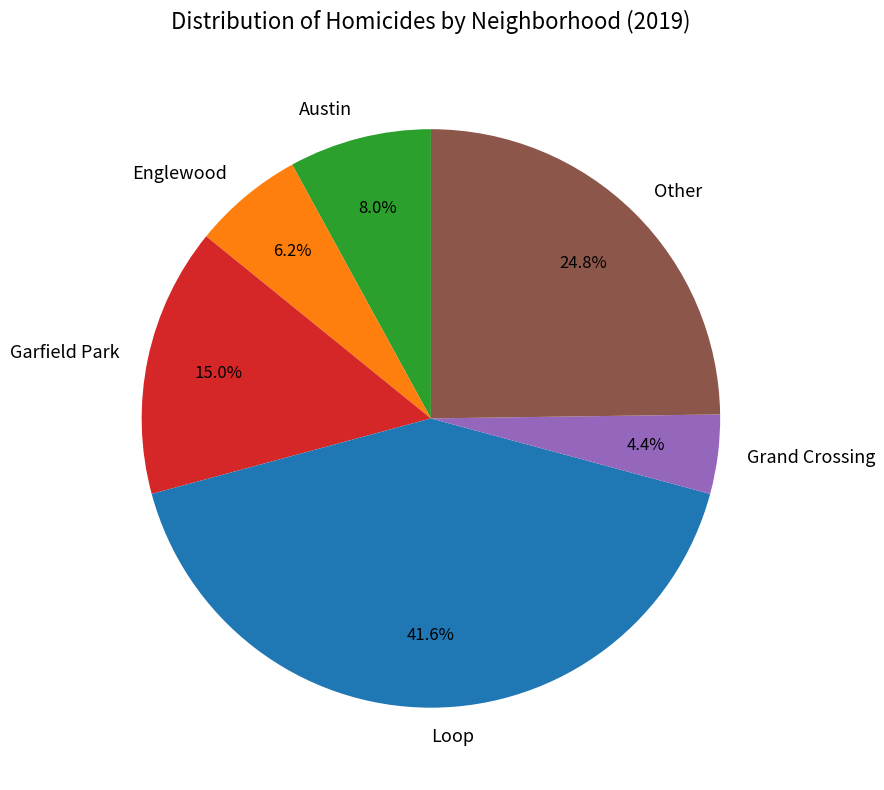

To the nearest percent, what portion does Englewood represent?

6%